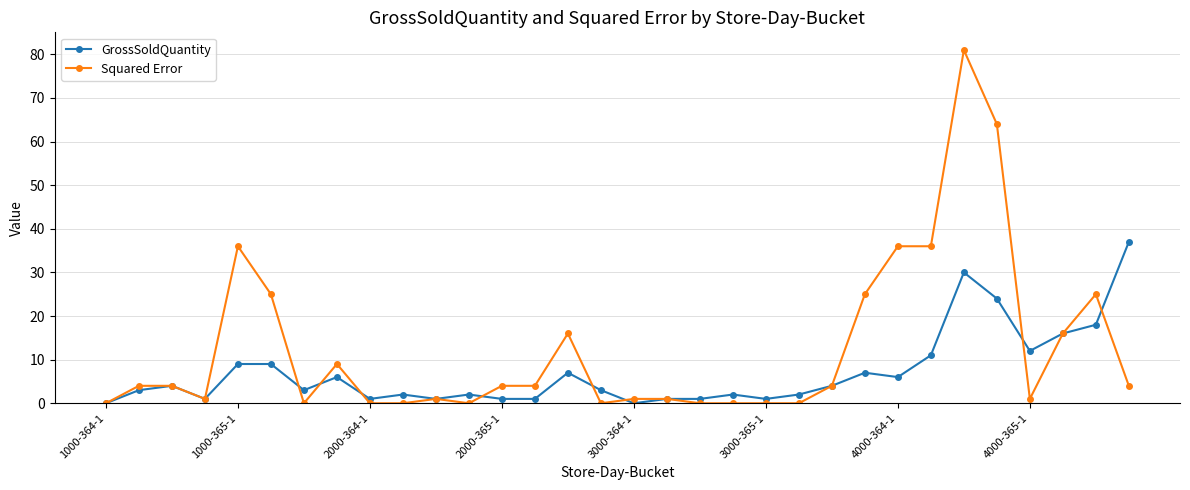

What is the maximum value shown in the chart?

81